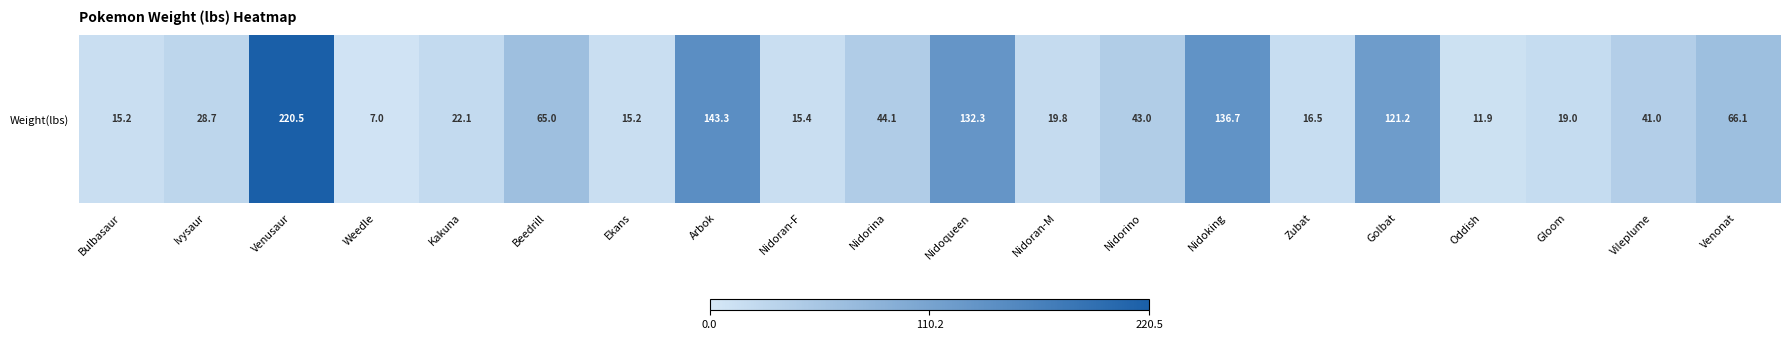

What is the sum of all values?

1184.1